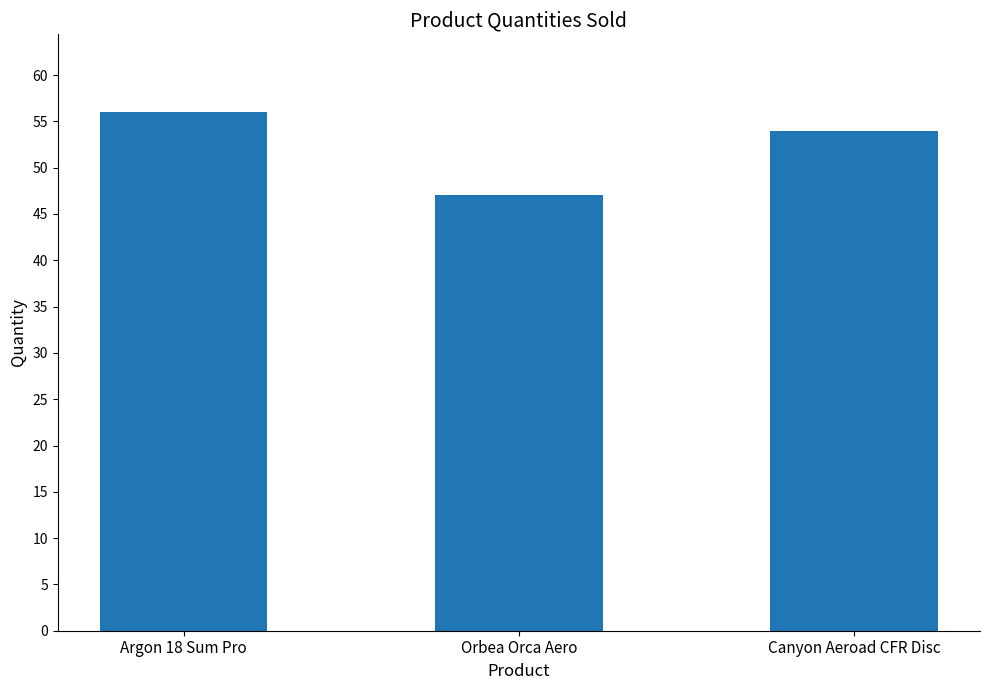

What is the value of the 2nd bar from the left?

47